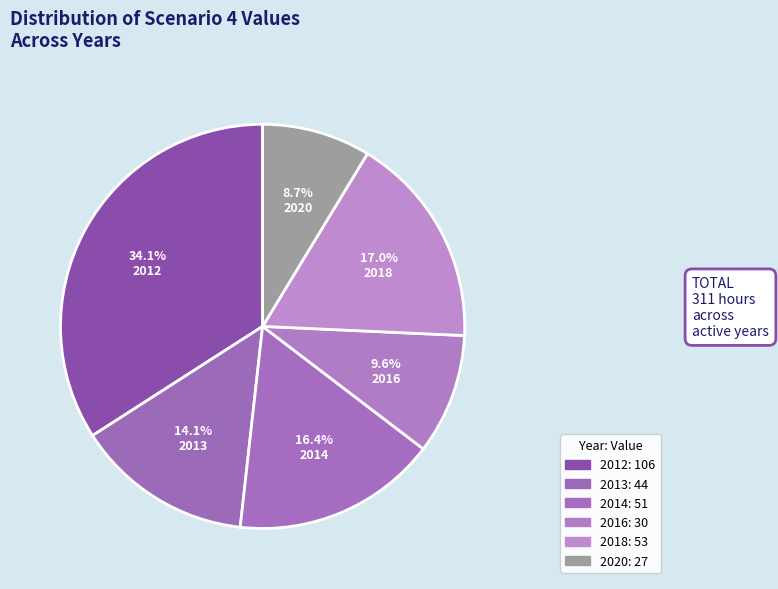

How many slices are in this pie chart?

6